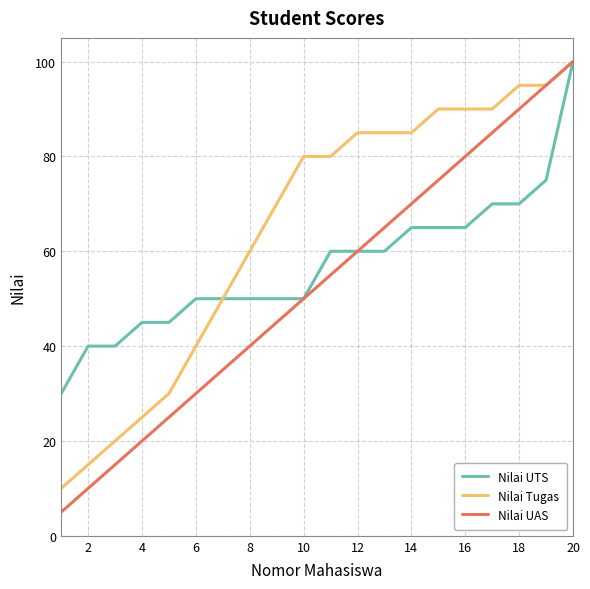

Reading right to left, transcribe all the data shown in this chart.

Nilai UTS: 100	75	70	70	65	65	65	60	60	60	50	50	50	50	50	45	45	40	40	30
Nilai Tugas: 100	95	95	90	90	90	85	85	85	80	80	70	60	50	40	30	25	20	15	10
Nilai UAS: 100	95	90	85	80	75	70	65	60	55	50	45	40	35	30	25	20	15	10	5